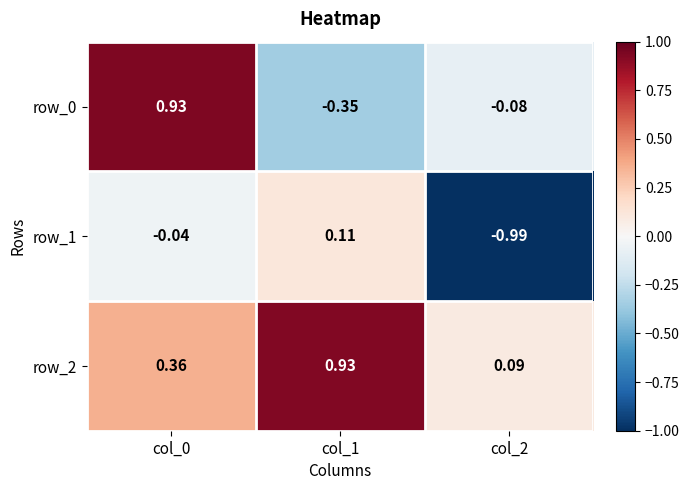

At which category is the sum across all series the highest?

col_0